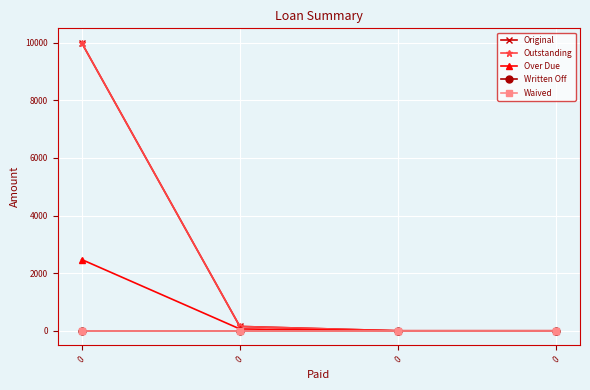

True or false: Waived and Written Off cross at least once.

False